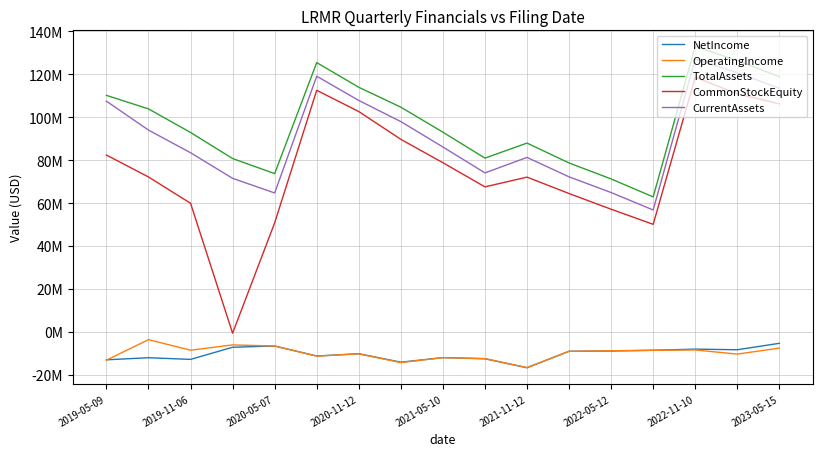

What is the average value of the TotalAssets series?

97555824